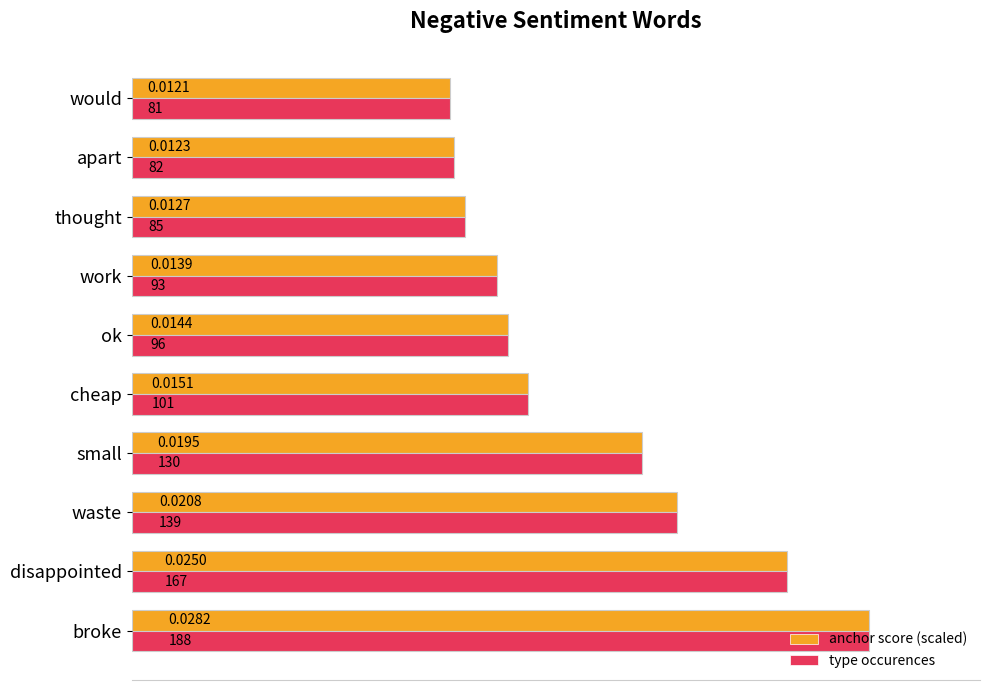

List the labels in order of type occurences value, smallest first.

would, apart, thought, work, ok, cheap, small, waste, disappointed, broke